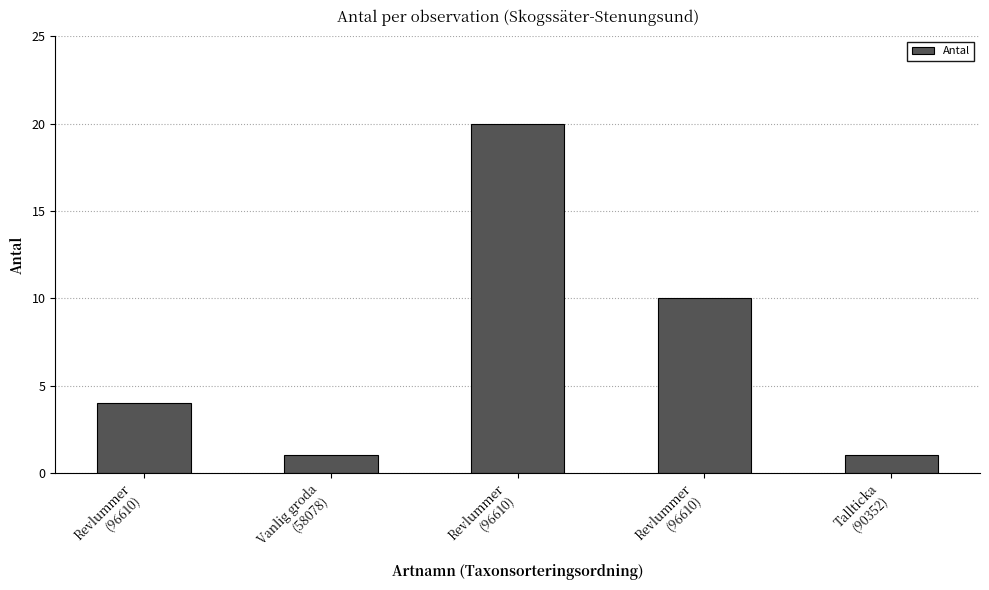

Is it true that the value at Revlummer
(96610) is 20?

True